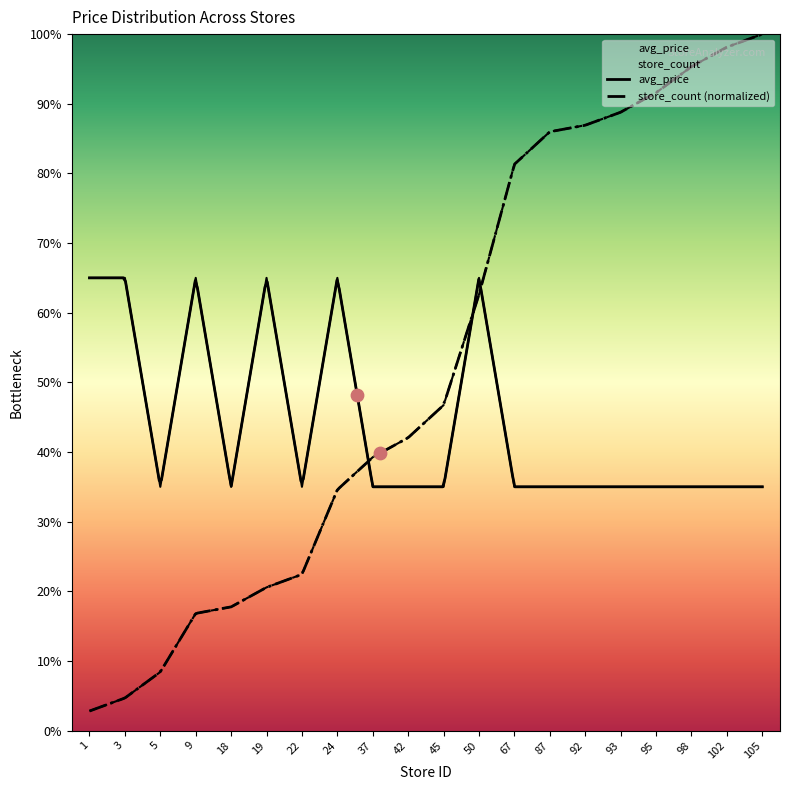

Is the value of store_count at 92 greater than the value of avg_price at 42?

Yes